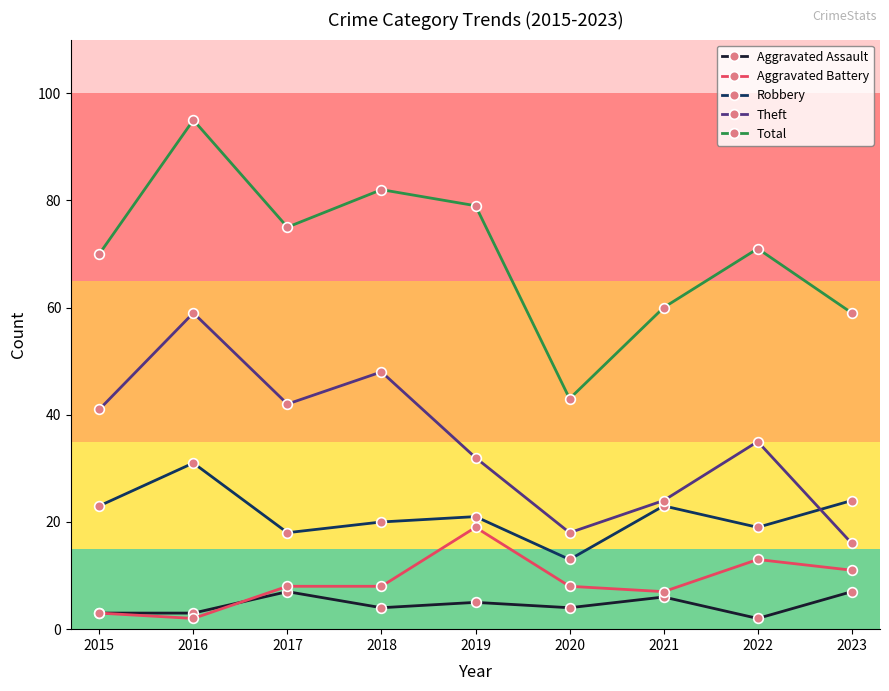

Is it true that Aggravated Assault equals 4 at 2018?

True